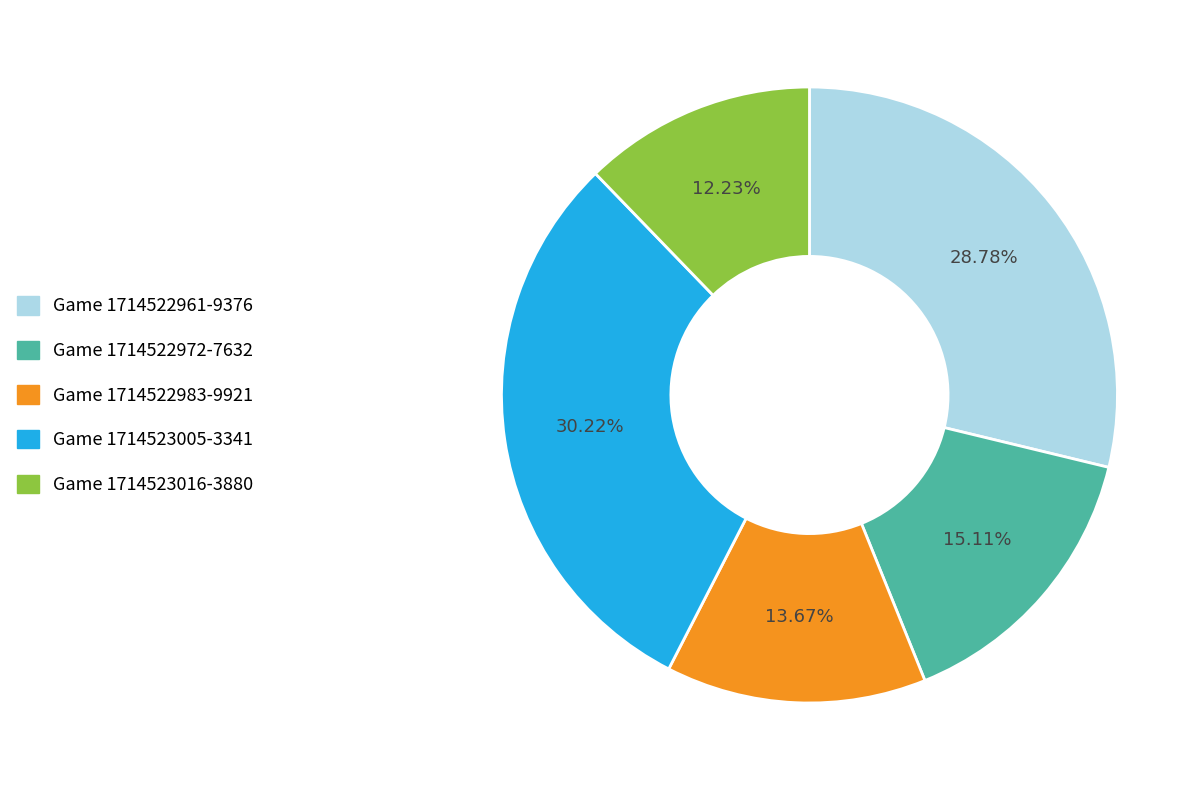

Is there any slice that represents more than half of the pie?

No